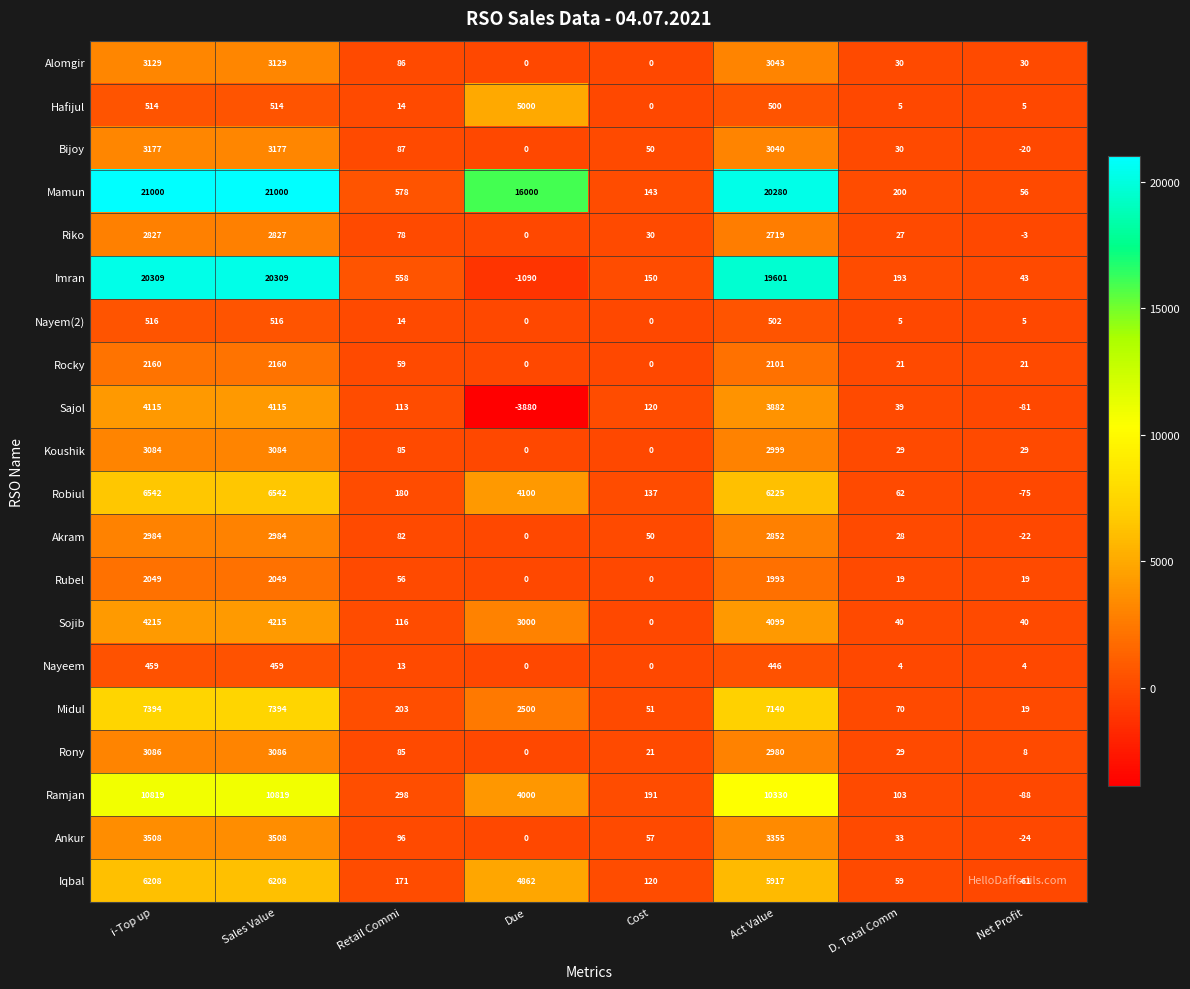

Which series has the largest range (max minus min)?

Imran